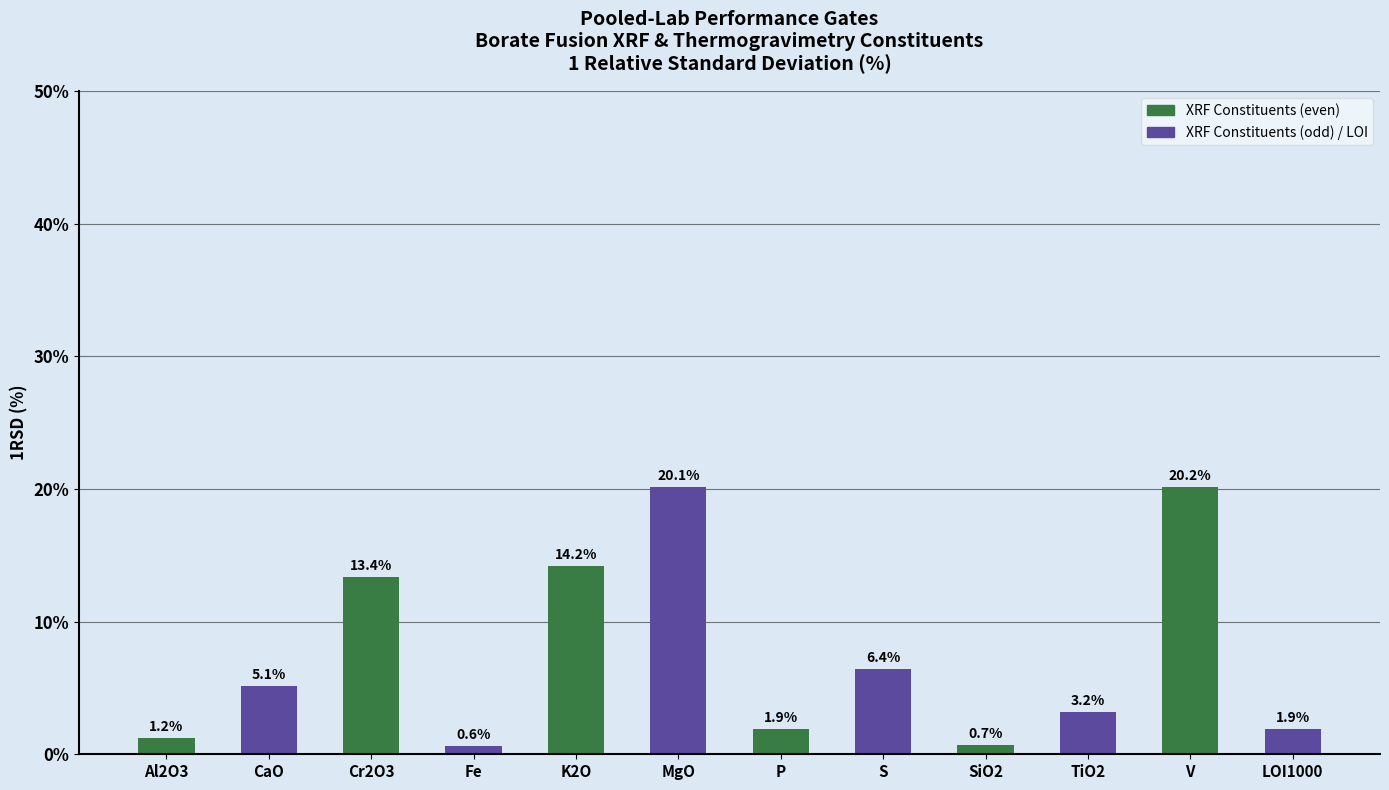

What is the average value?

7.4